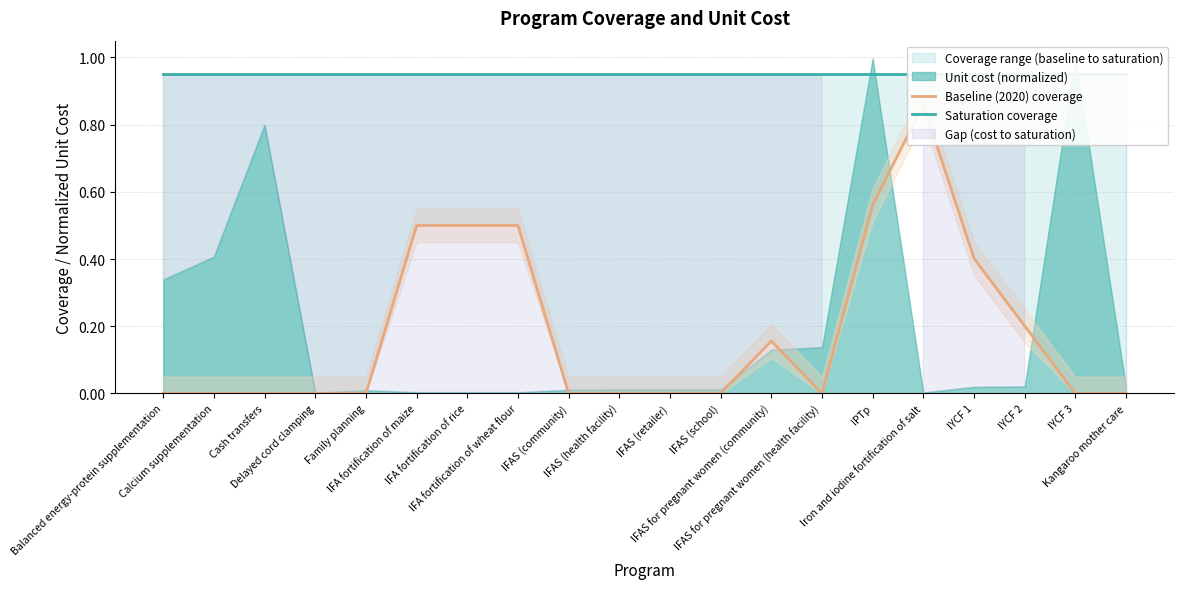

At which category is the sum across all series the highest?

Iron and iodine fortification of salt